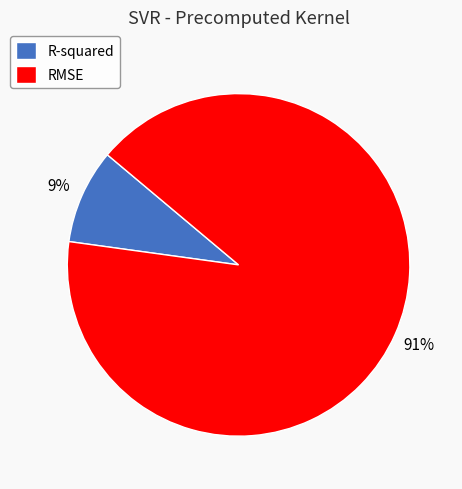

Is it true that RMSE is 91% of the pie?

True